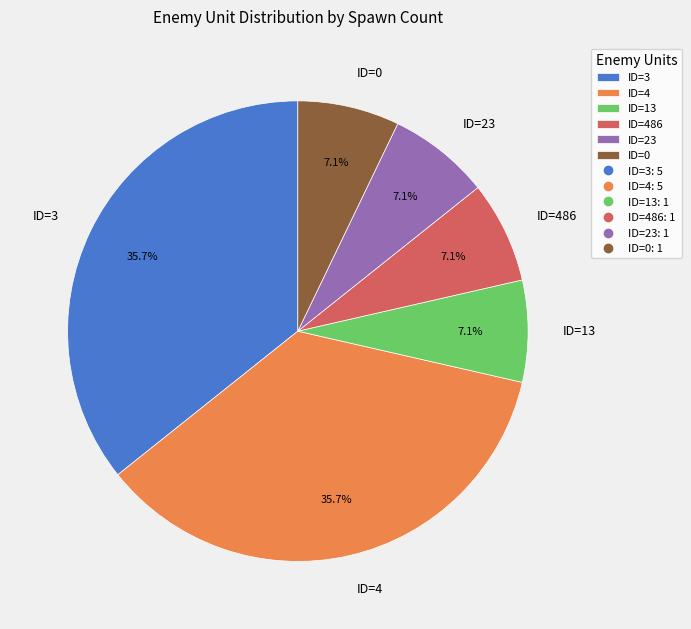

To the nearest percent, what is the combined percentage of ID=4 and ID=13?

43%